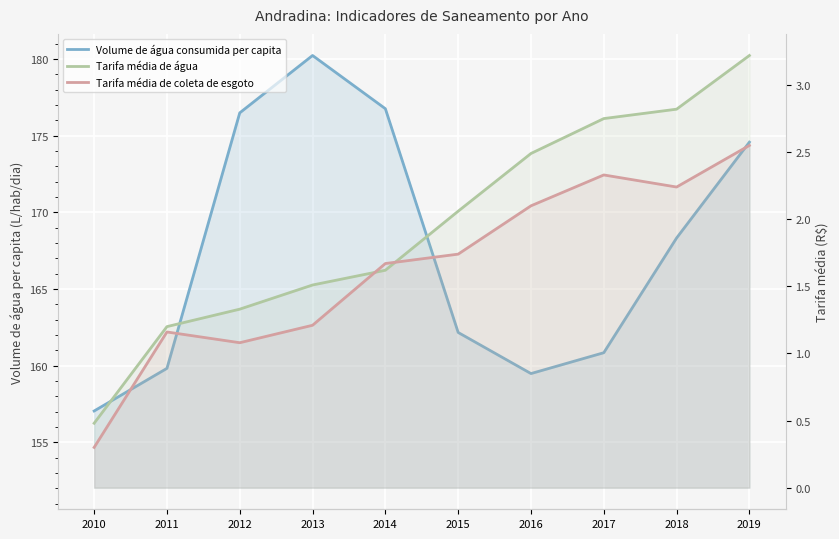

True or false: Volume de água consumida per capita has a value of 220.6 at 2011.

False